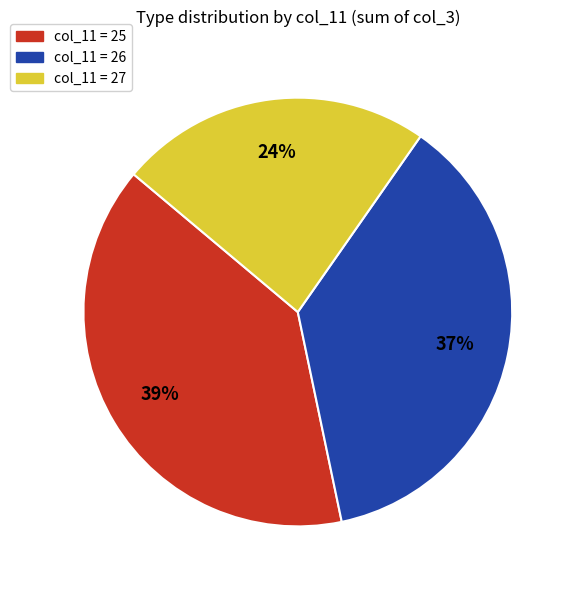

To the nearest percent, what is the average slice percentage?

33%